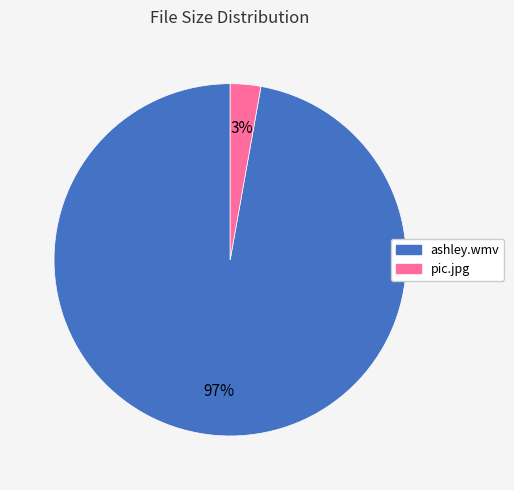

What percentage is the ashley.wmv slice, to the nearest percent?

97%